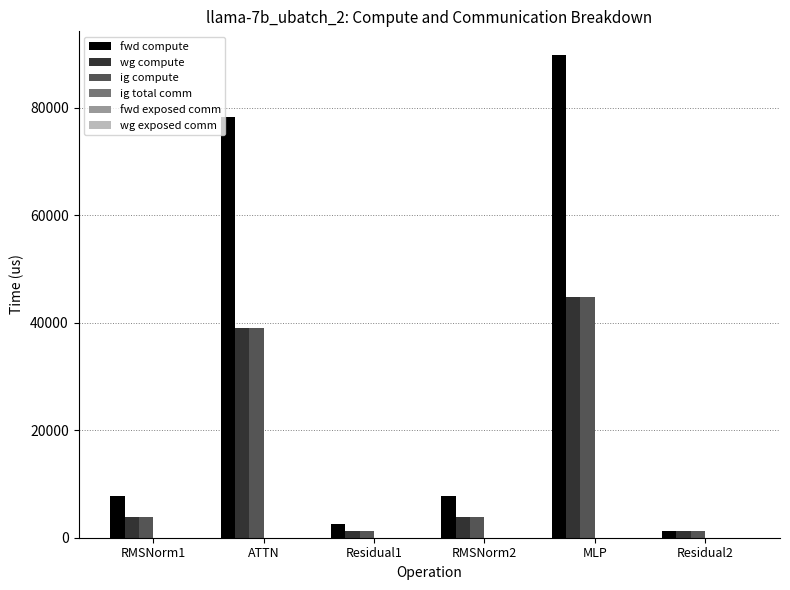

The ig compute series shows 1312.2 at Residual2. True or false?

True